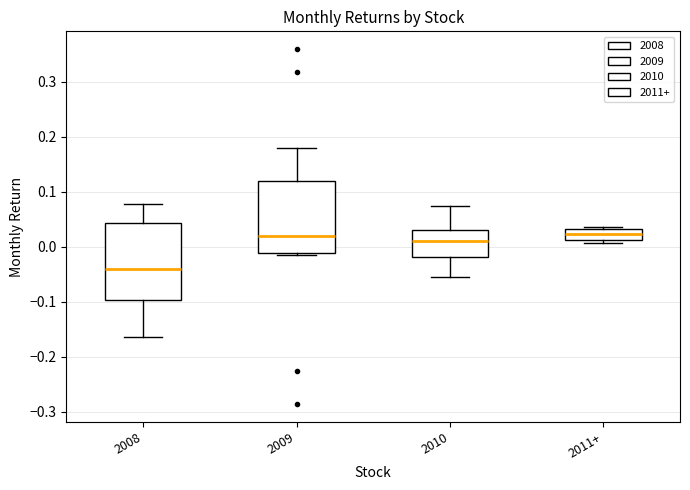

Reading left to right, transcribe this box plot: for each box, give where its median line is, the range the box spans, and where its two whiskers end, as read against the y-axis. The values are not printed on the chart, so give them approximately, as read against the axis.

2008: median -0.04, box -0.10 to 0.04, whiskers -0.16 to 0.08
2009: median 0.02, box -0.01 to 0.12, whiskers -0.02 to 0.18
2010: median 0.01, box -0.02 to 0.03, whiskers -0.05 to 0.07
2011+: median 0.02, box 0.01 to 0.03, whiskers 0.01 (just below the box's lower edge) to 0.04